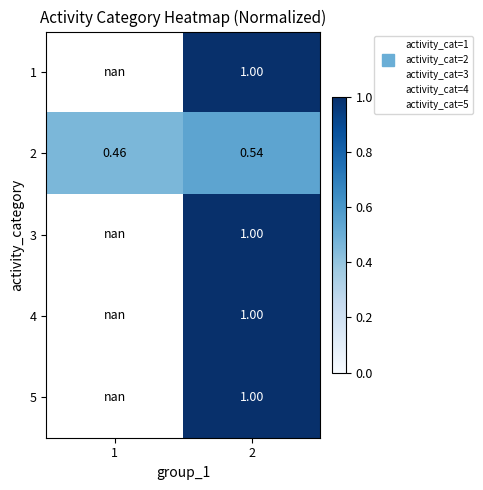

How many positive values does the 1 series have?

1